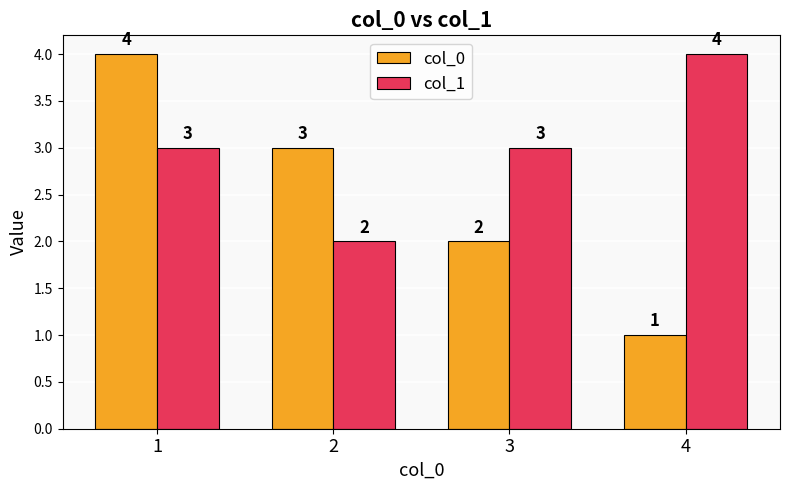

What is the difference between the maximum and minimum values in the col_0 series?

3